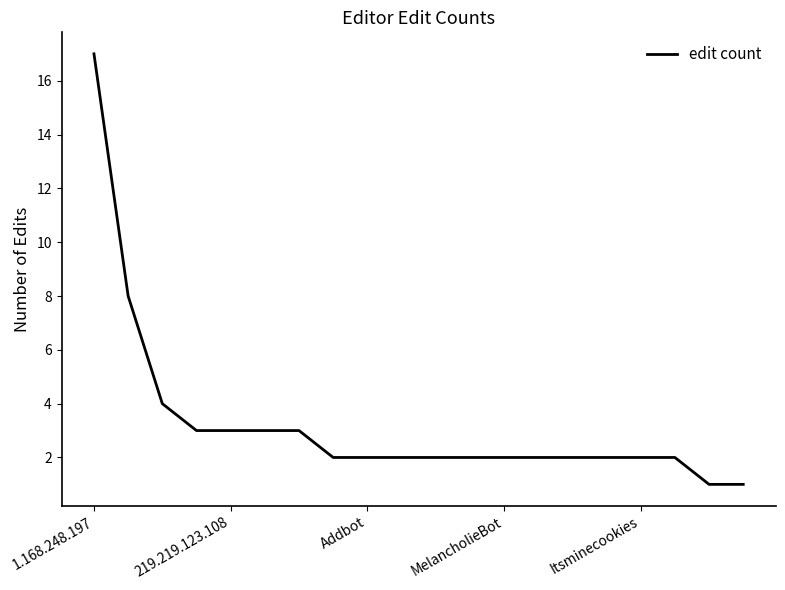

What is the difference between the maximum and minimum values?

16